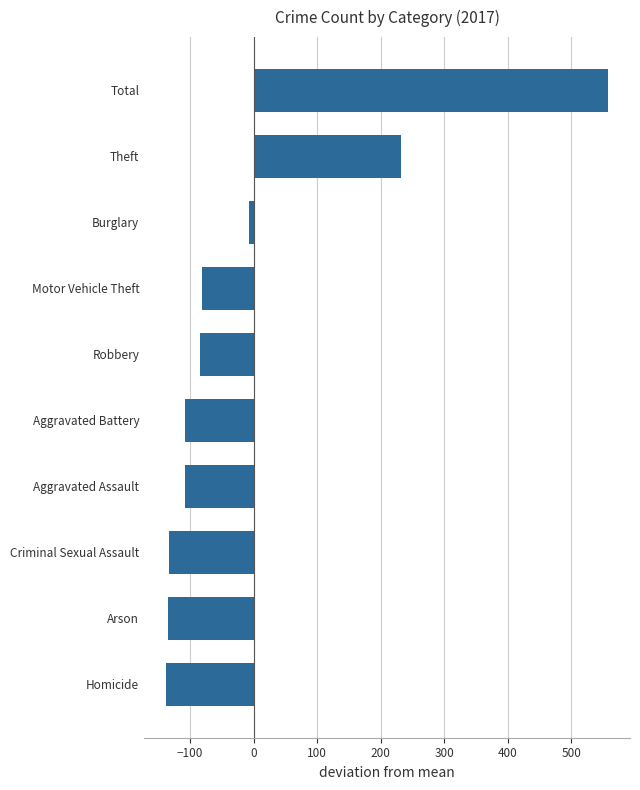

The value at Aggravated Battery is -107.4. True or false?

True